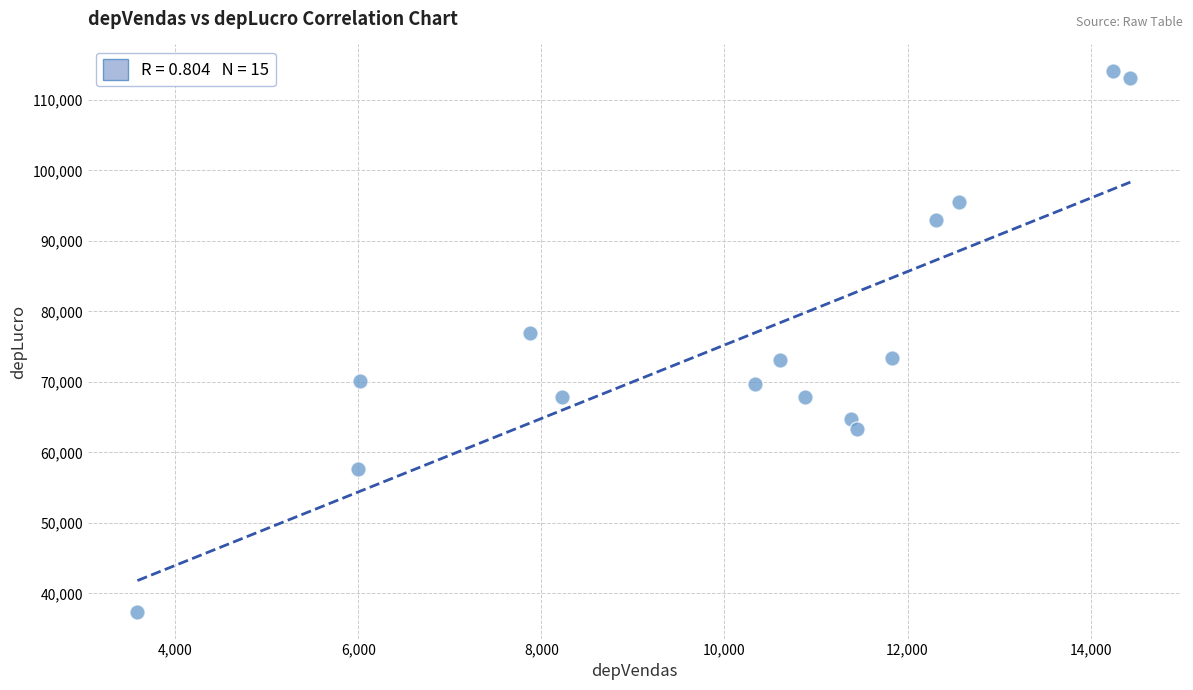

What Y value in the scatter plot is closest to 75733?

76908.0